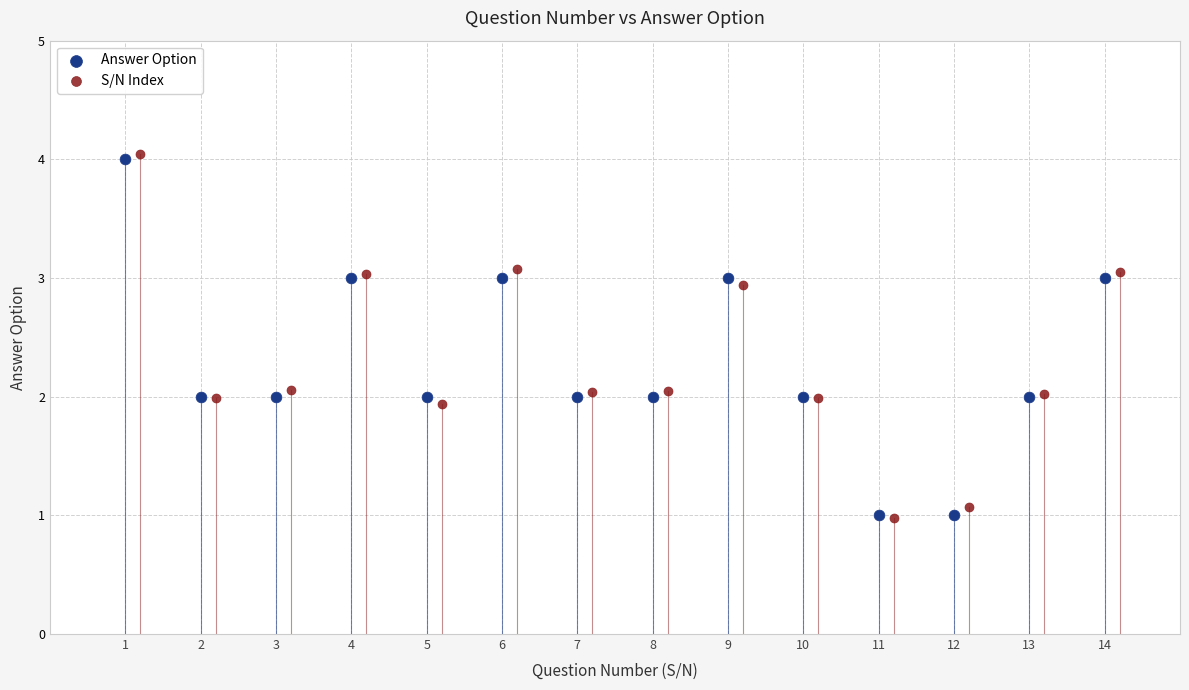

What are all the series names shown in the legend?

Answer Option, S/N Index